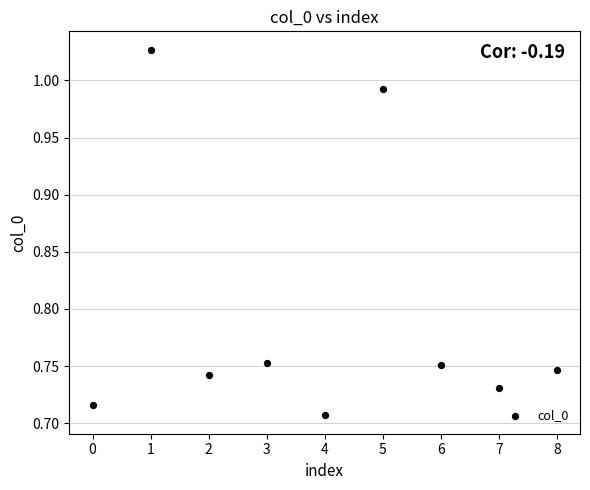

What is the range of Y values (max minus min)?

0.3